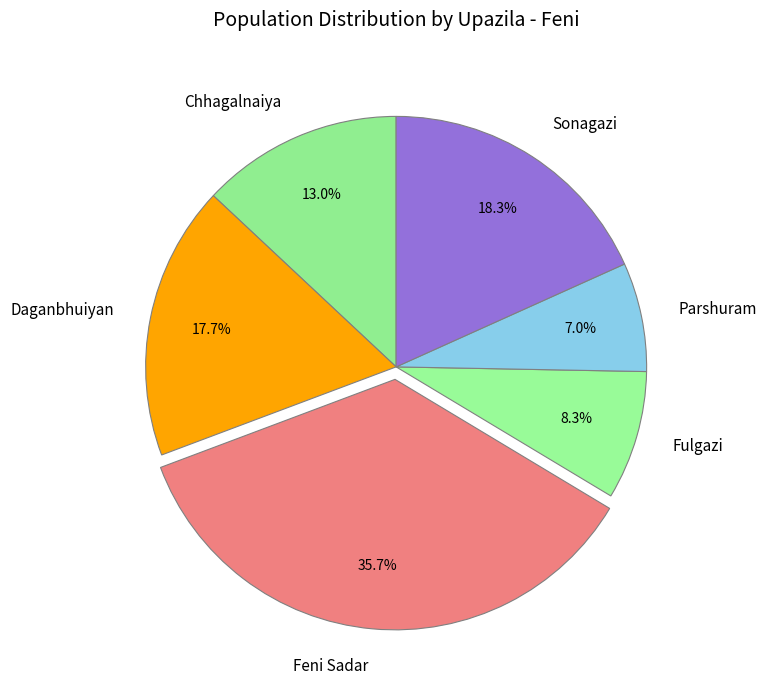

How much of the chart is everything except Parshuram?

93.0%